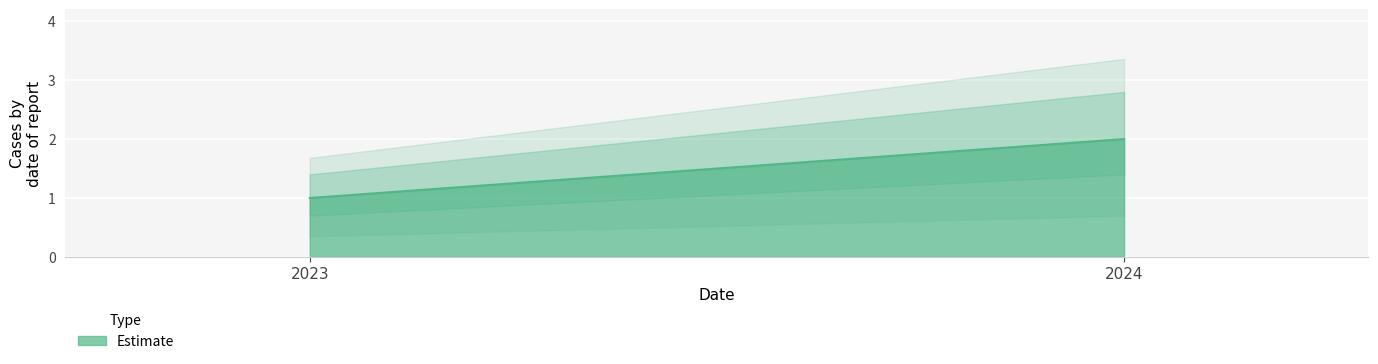

What is the value of the 2nd point from the left?

2